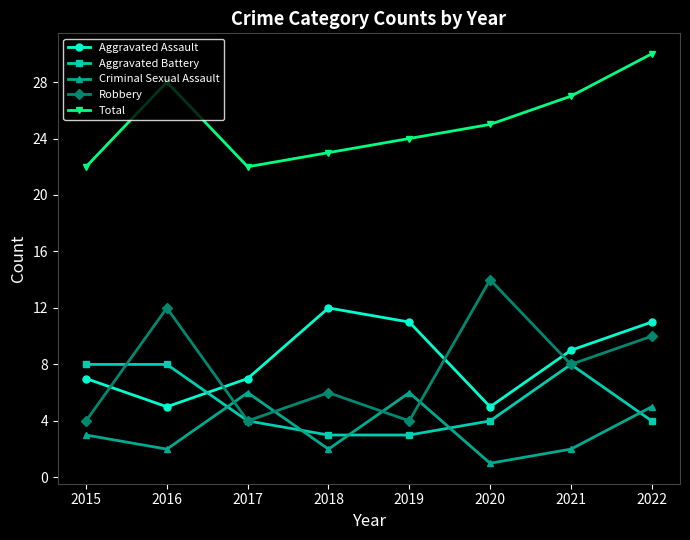

At 2022, list the series in order from largest to smallest.

Total, Aggravated Assault, Robbery, Criminal Sexual Assault, Aggravated Battery